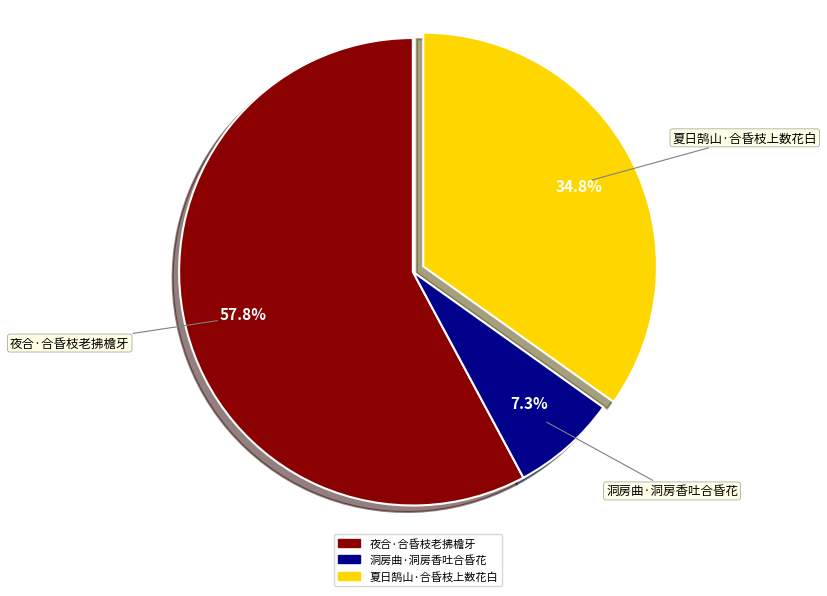

What is the total percentage of 夜合·合昏枝老拂檐牙 and 夏日鹄山·合昏枝上数花白?

92.7%